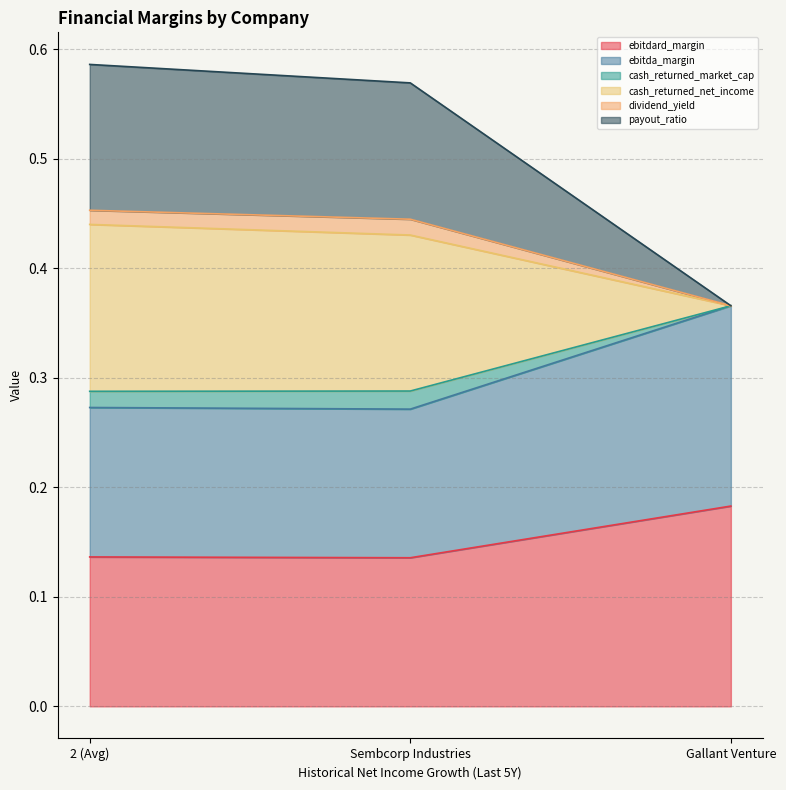

At which category is the sum across all series the highest?

2 (Avg)